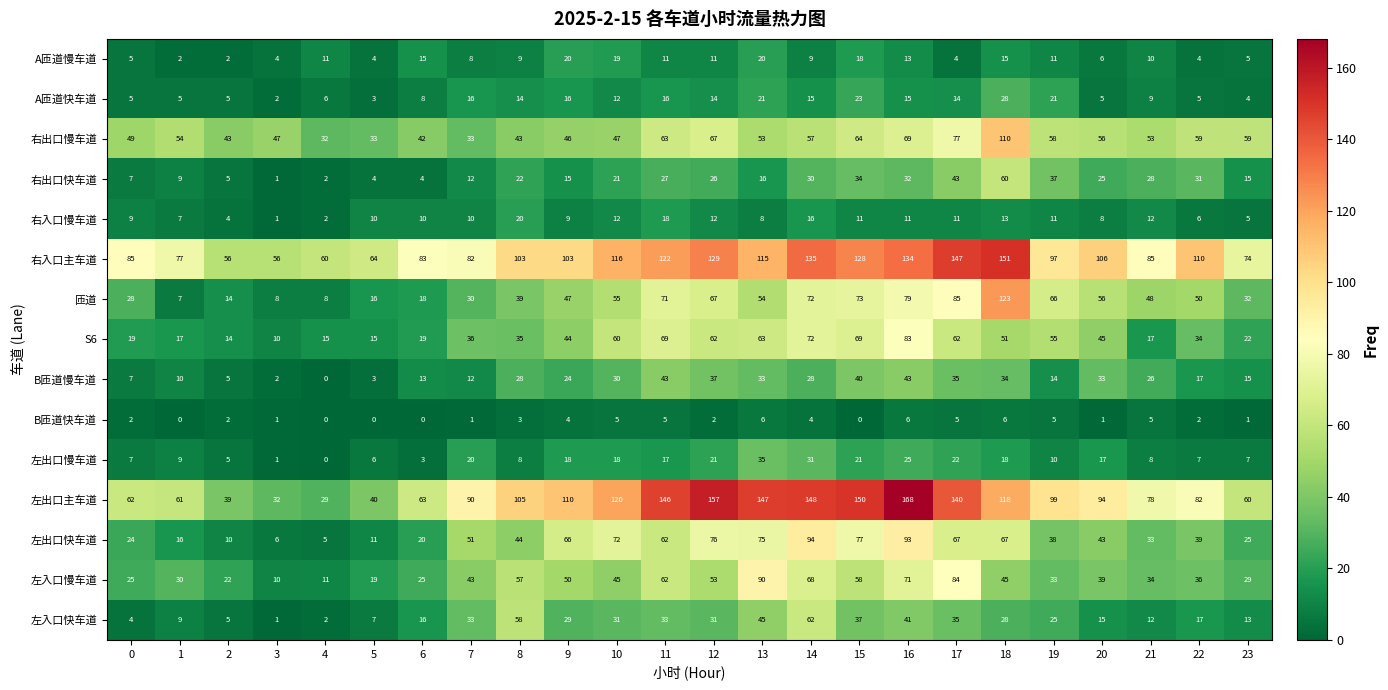

What is the difference between the maximum and minimum values in the 匝道 series?

116